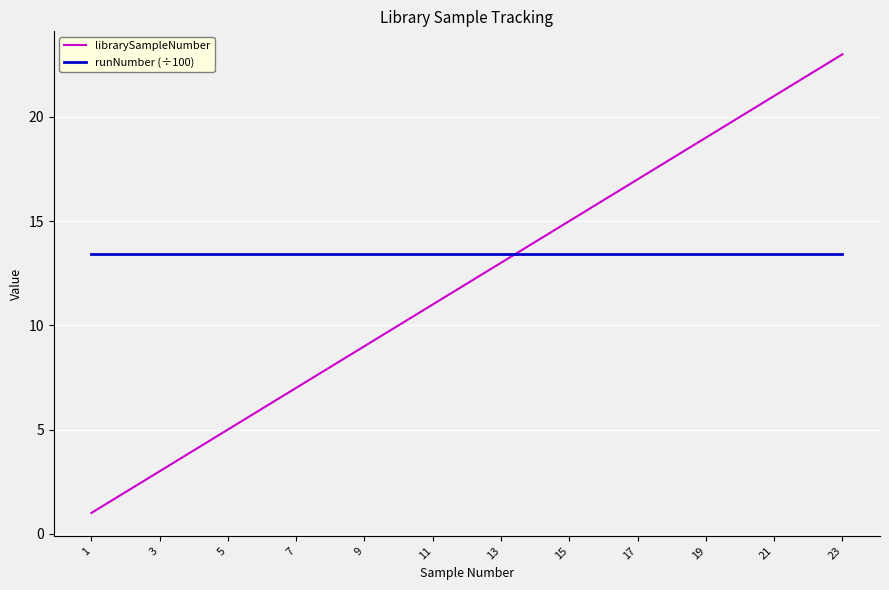

What is the difference between the second highest and minimum values in the librarySampleNumber series?

21.0